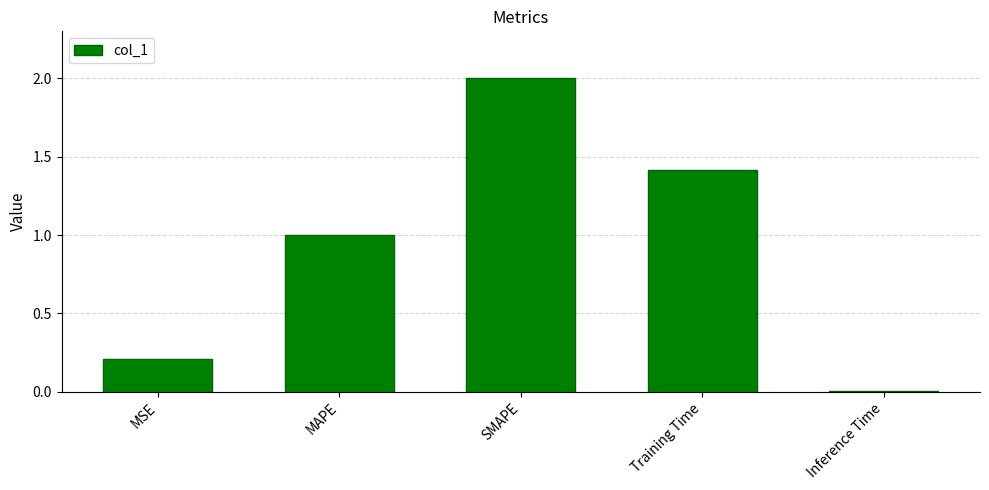

Which has a higher value, Inference Time or MSE?

MSE